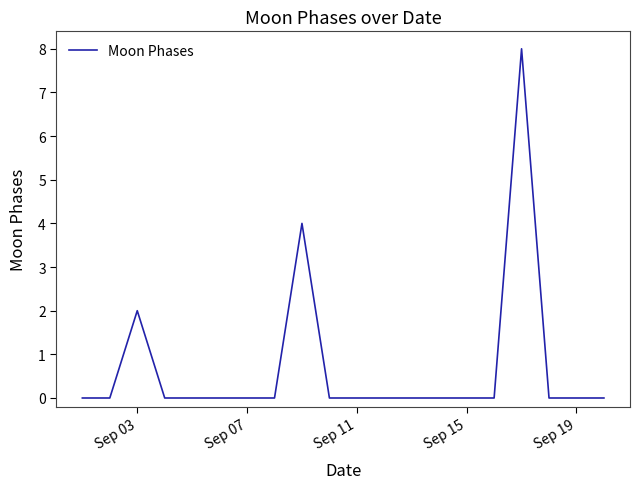

Does the chart have visible grid lines?

No